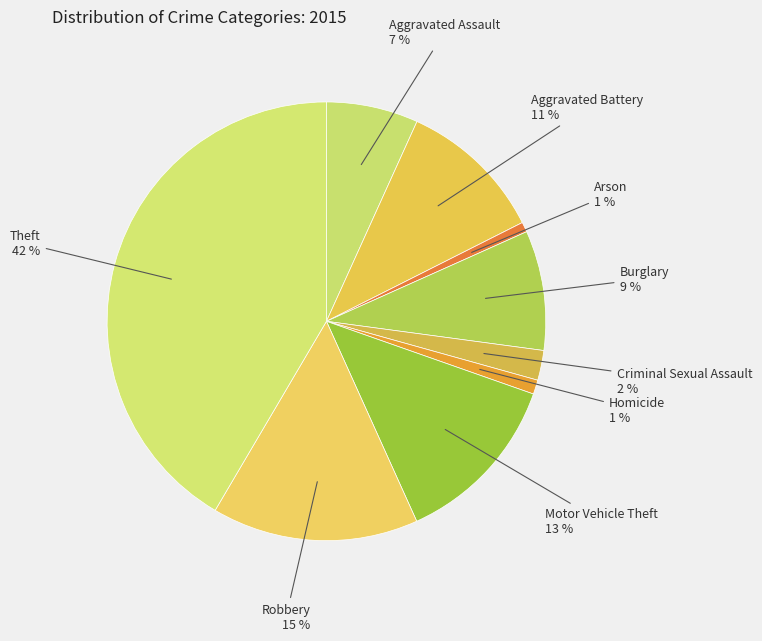

Is the sum of Burglary and Aggravated Battery greater than half?

No